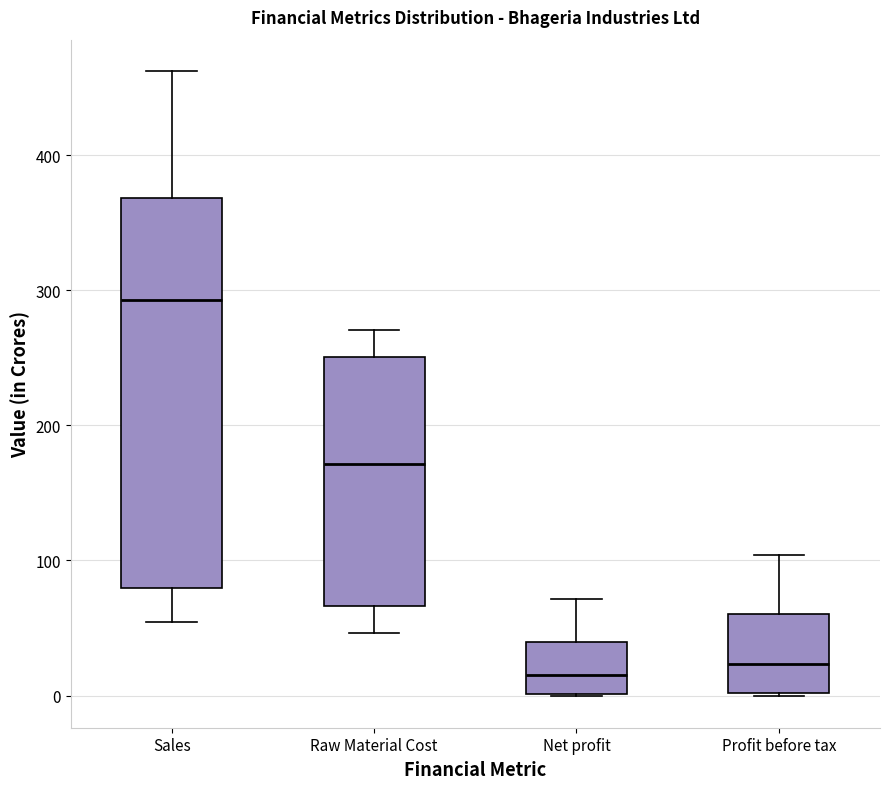

Reading left to right, transcribe this box plot: for each box, give where its median line is, the range the box spans, and where its two whiskers end, as read against the y-axis. The values are not printed on the chart, so give them approximately, as read against the axis.

Sales: median 290, box 80 to 370, whiskers 50 to 460
Raw Material Cost: median 170, box 70 to 250, whiskers 50 to 270
Net profit: median 20, box 0 to 40, whiskers 0 to 70
Profit before tax: median 20, box 0 to 60, whiskers 0 to 100